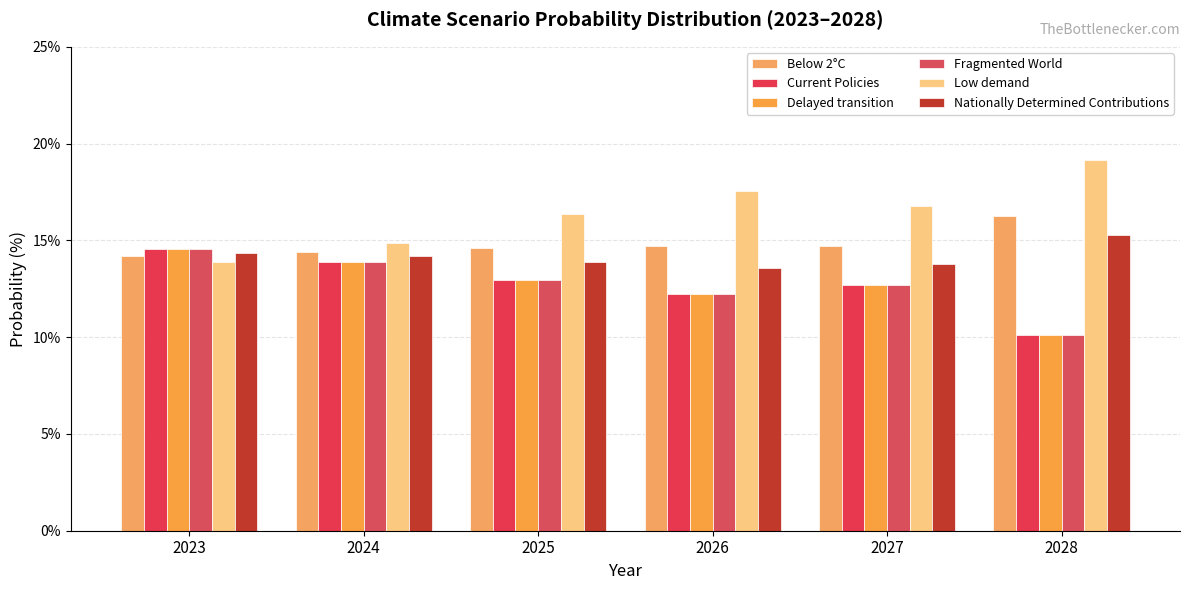

Is the value of Fragmented World at 2027 greater than the value of Delayed transition at 2023?

No